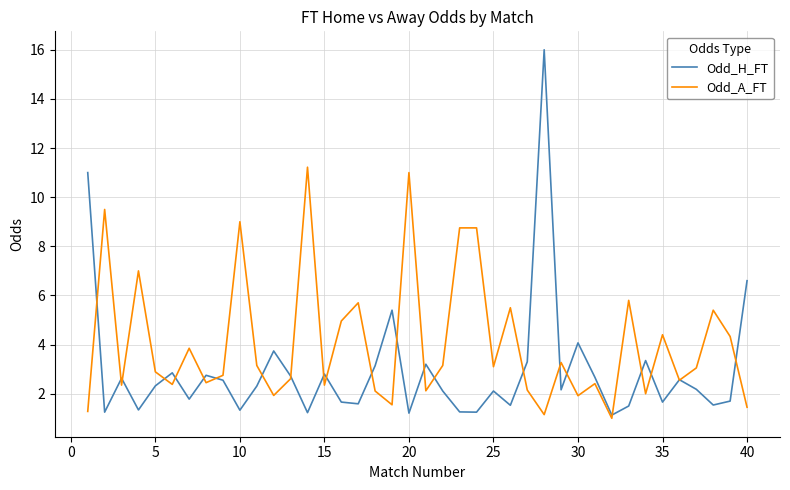

Which series has the largest range (max minus min)?

Odd_H_FT